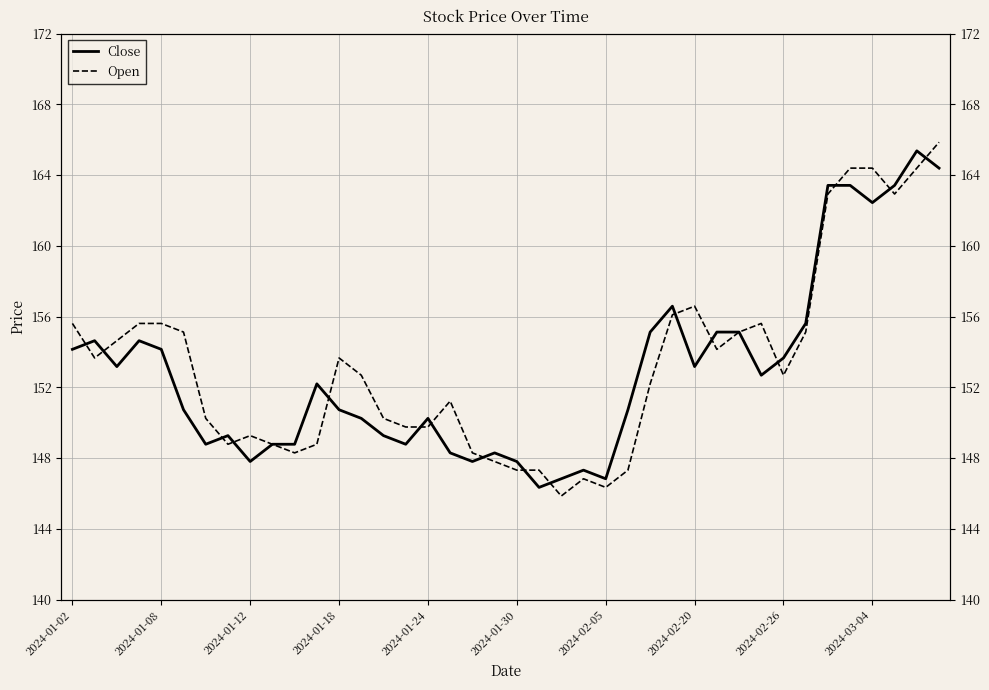

What is the minimum value shown in the chart?

145.9